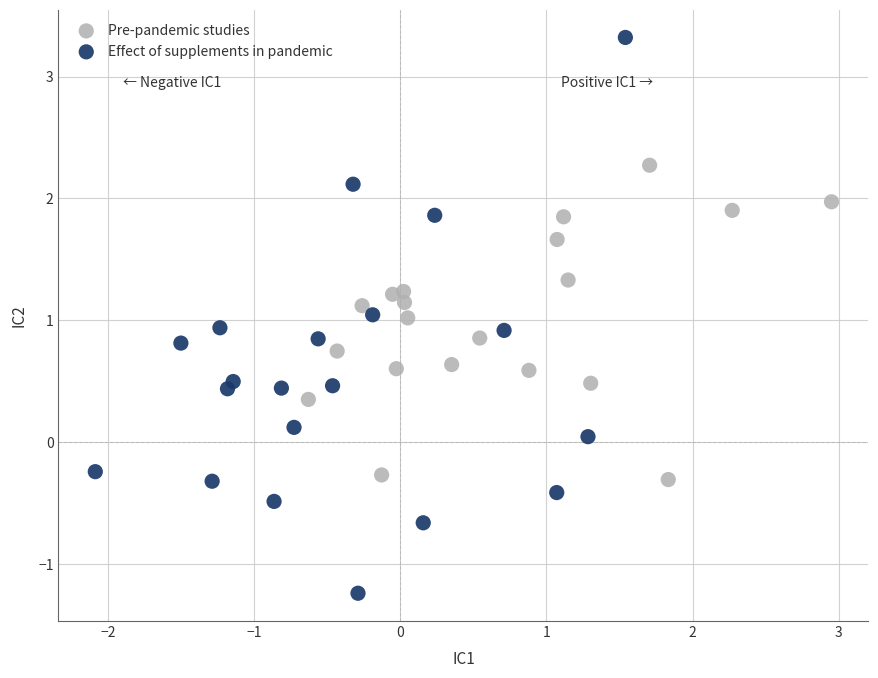

Which series contains the highest Y value?

Effect of supplements in pandemic